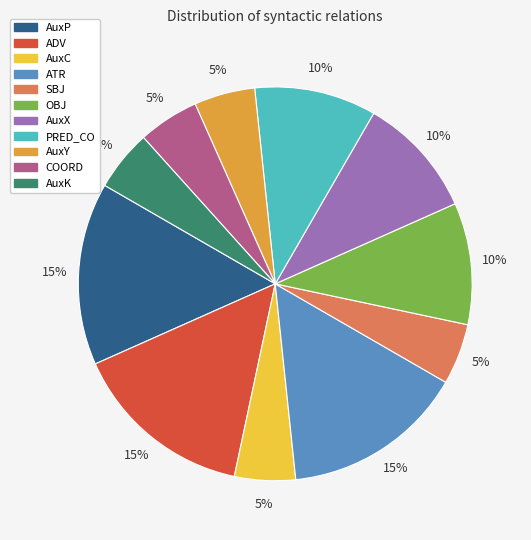

Which has a higher value, COORD or AuxP?

AuxP